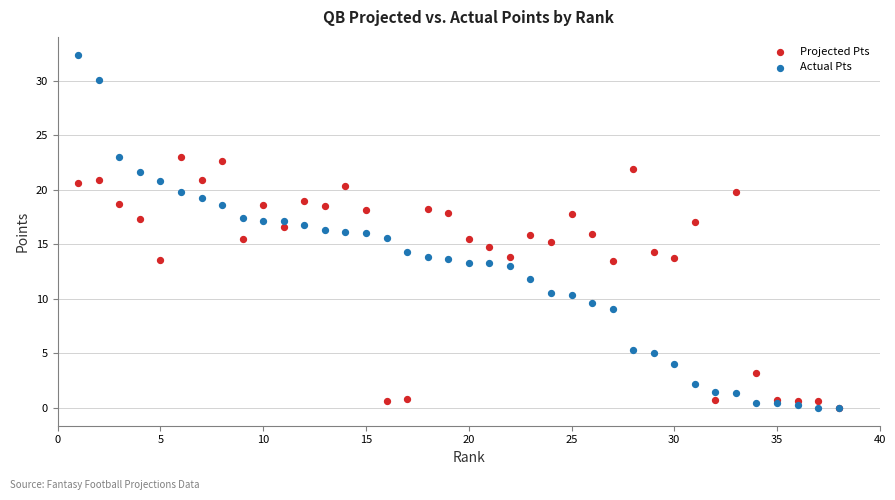

What are all the series names shown in the legend?

Projected Pts, Actual Pts